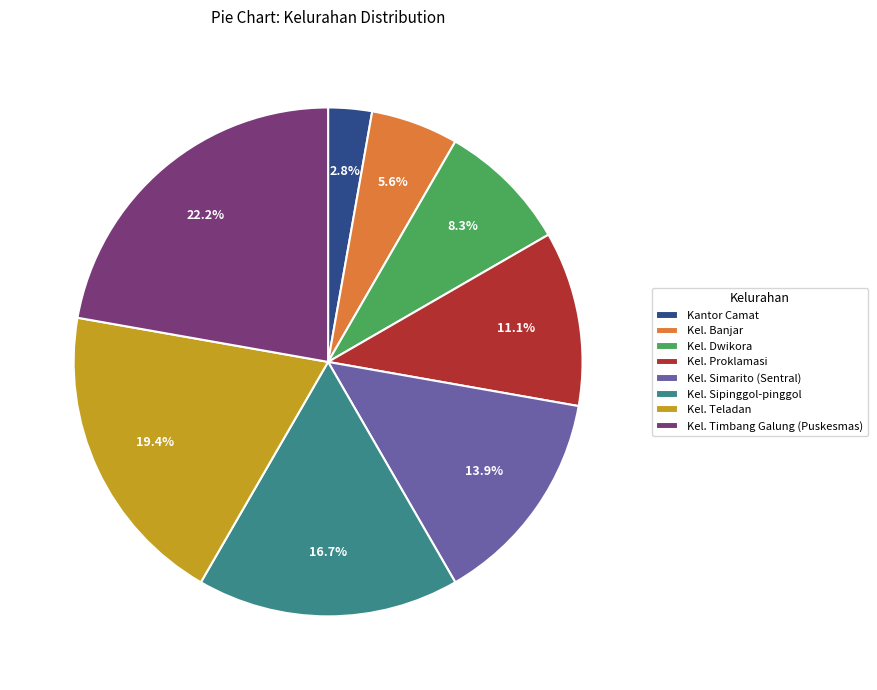

Which has a higher value, Kel. Banjar or Kel. Dwikora?

Kel. Dwikora